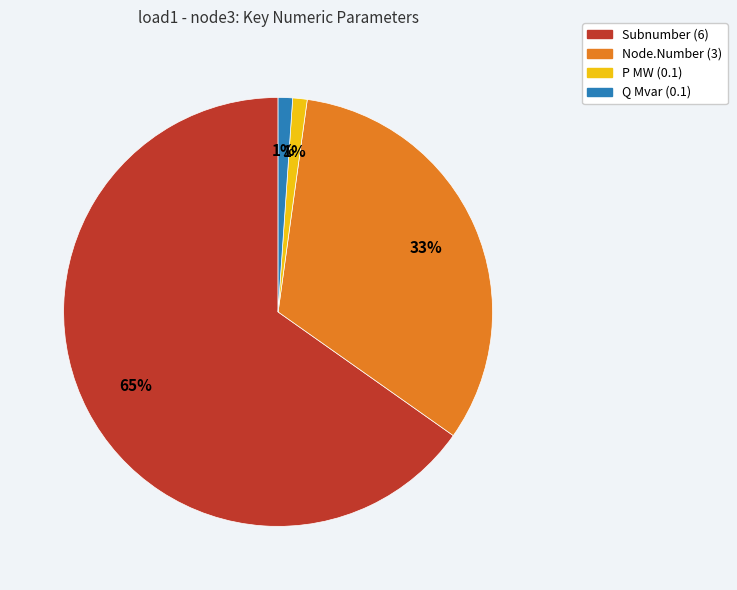

To the nearest percent, what is the average slice percentage?

25%